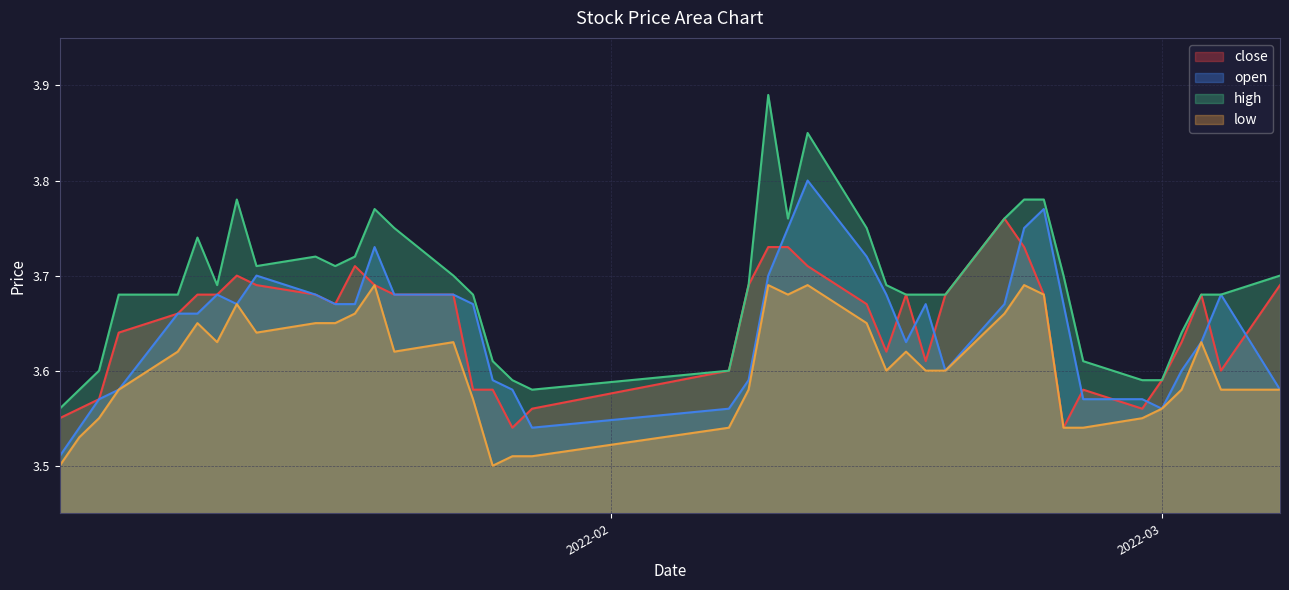

How many lines are shown in the chart?

4